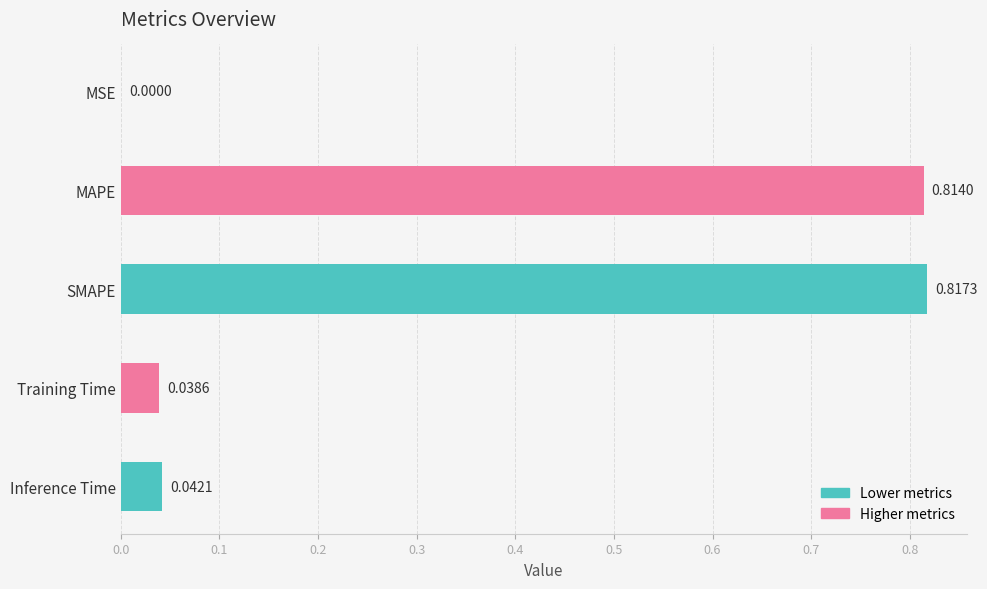

Which label corresponds to the largest value in the chart?

SMAPE